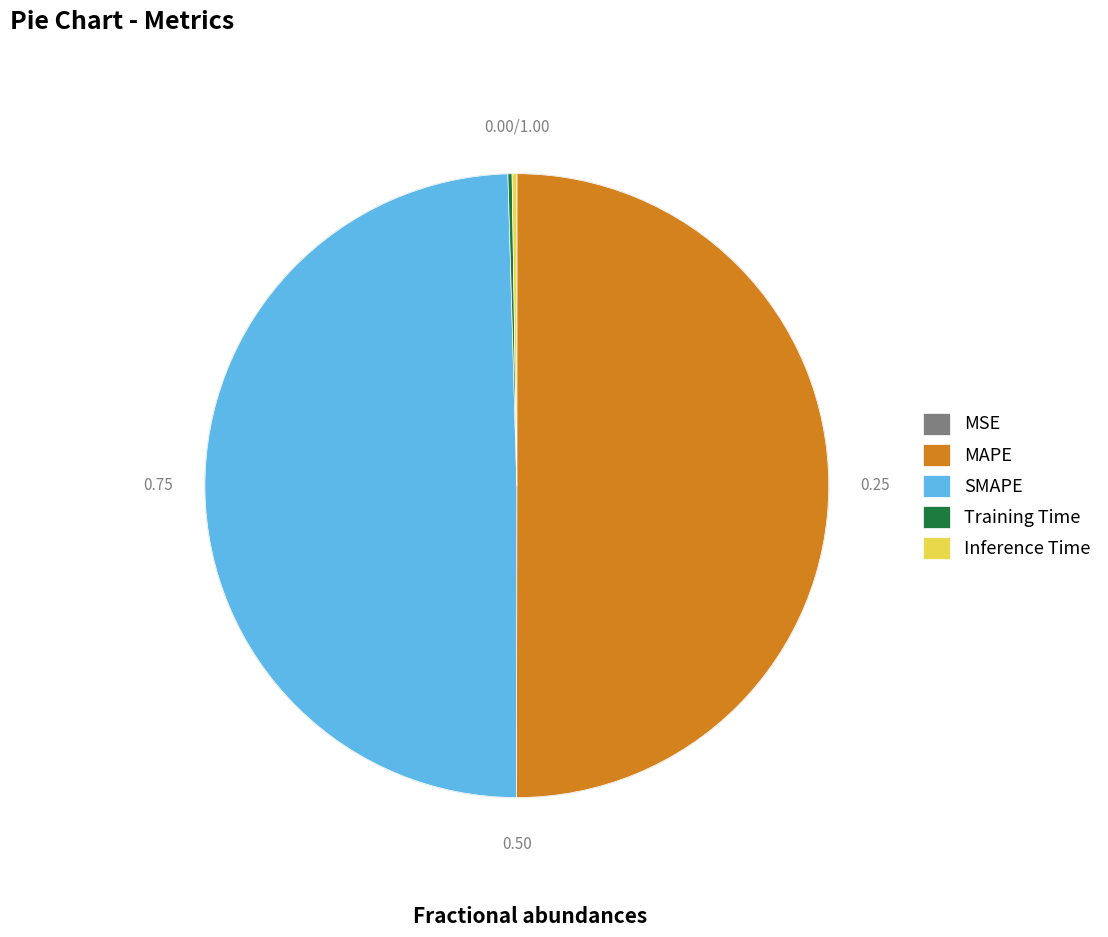

What is the majority slice?

MAPE